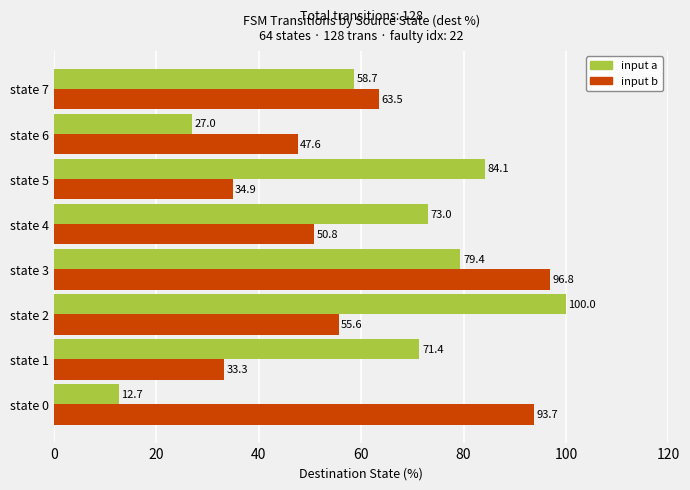

Which label corresponds to the largest value in the chart?

state 2